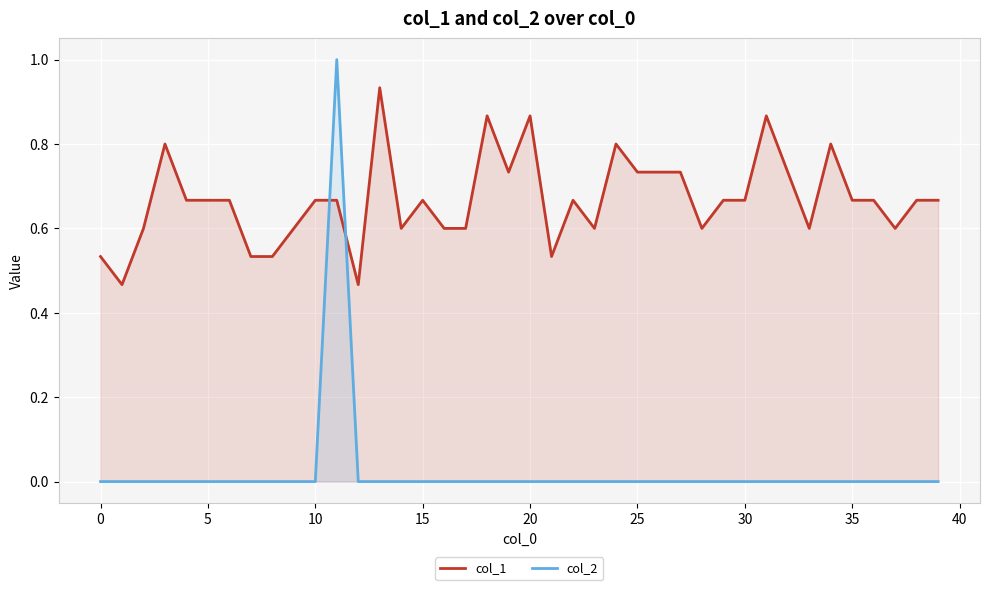

Which series has the largest total across all categories?

col_1